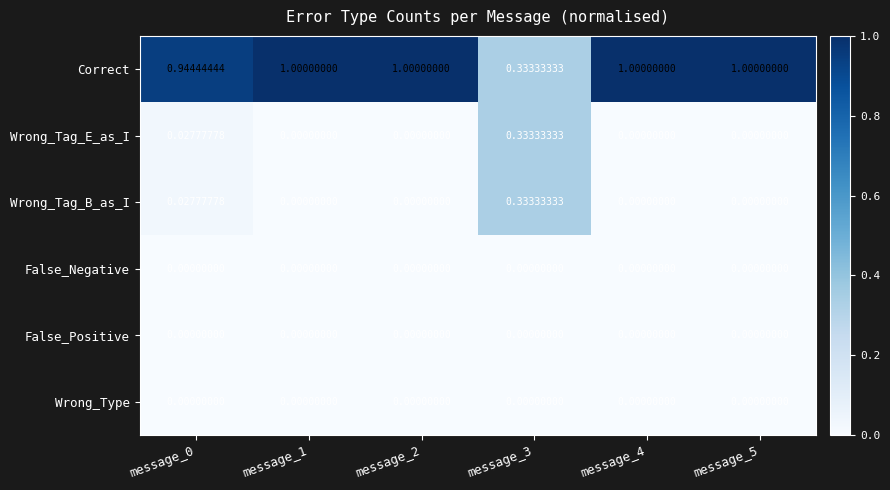

Which series has the largest range (max minus min)?

Correct